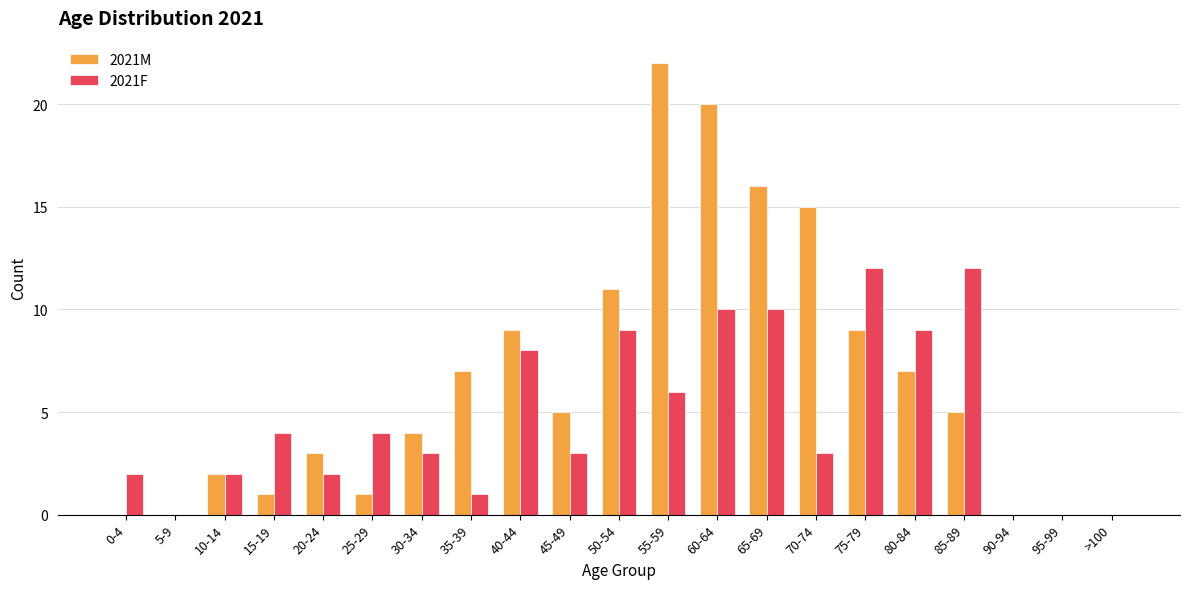

Is it true that 2021M equals 9 at 85-89?

False